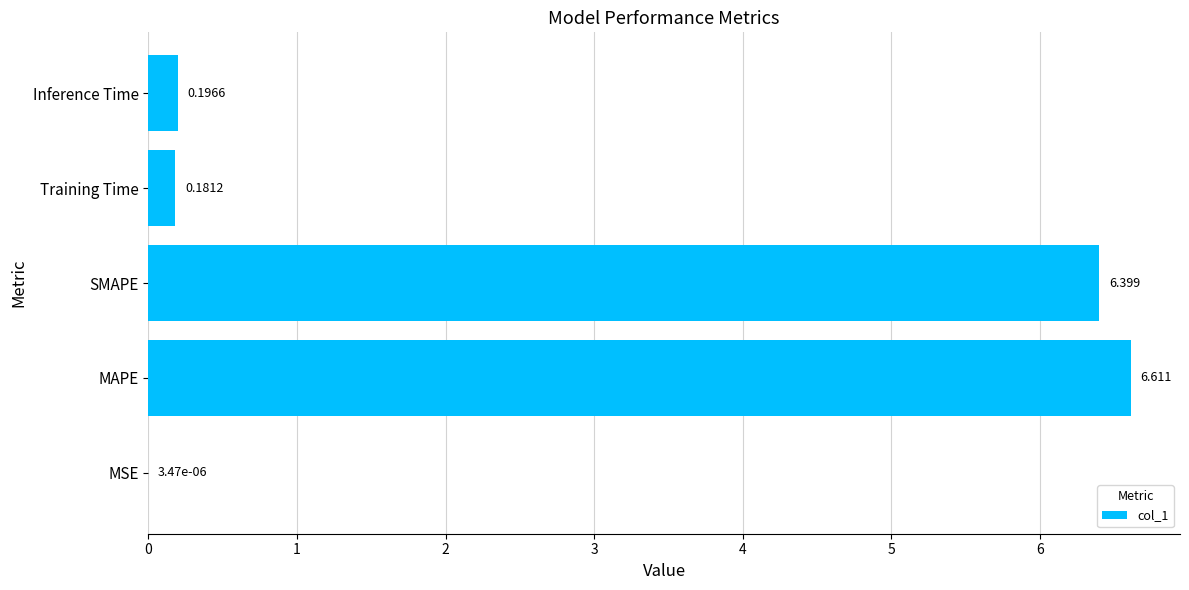

Between SMAPE and MAPE, which is larger?

MAPE